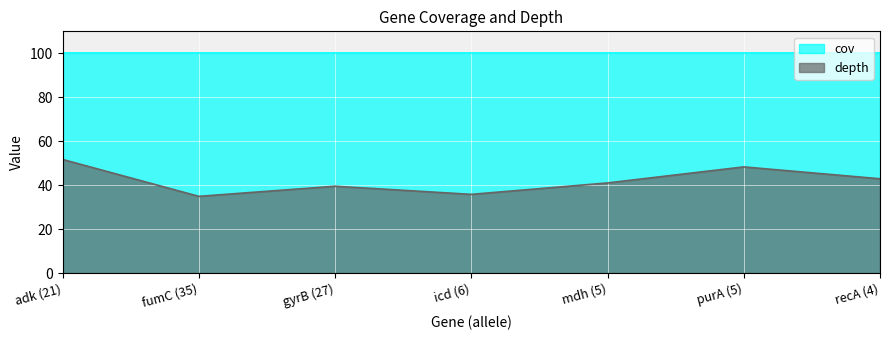

Reading right to left, extract all data points from this chart.

42.9	48.3	41.0	35.8	39.5	34.9	51.7